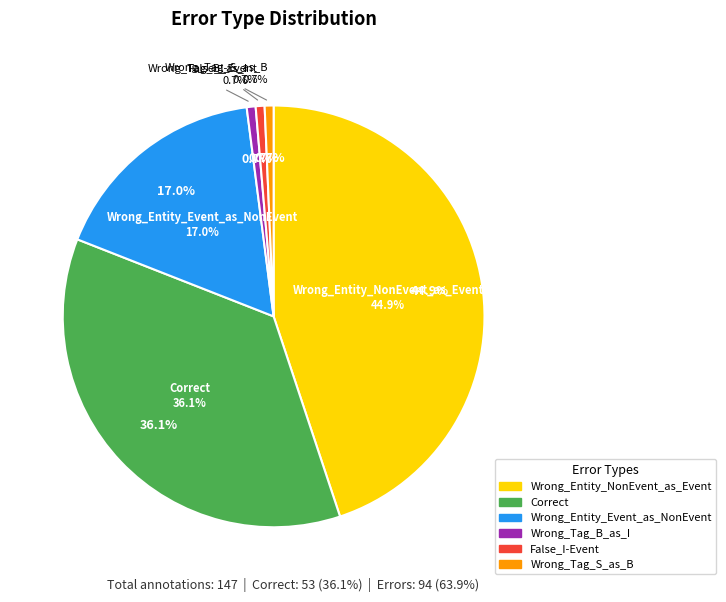

Combined, do Wrong_Entity_NonEvent_as_Event and Wrong_Tag_S_as_B account for over 50%?

No